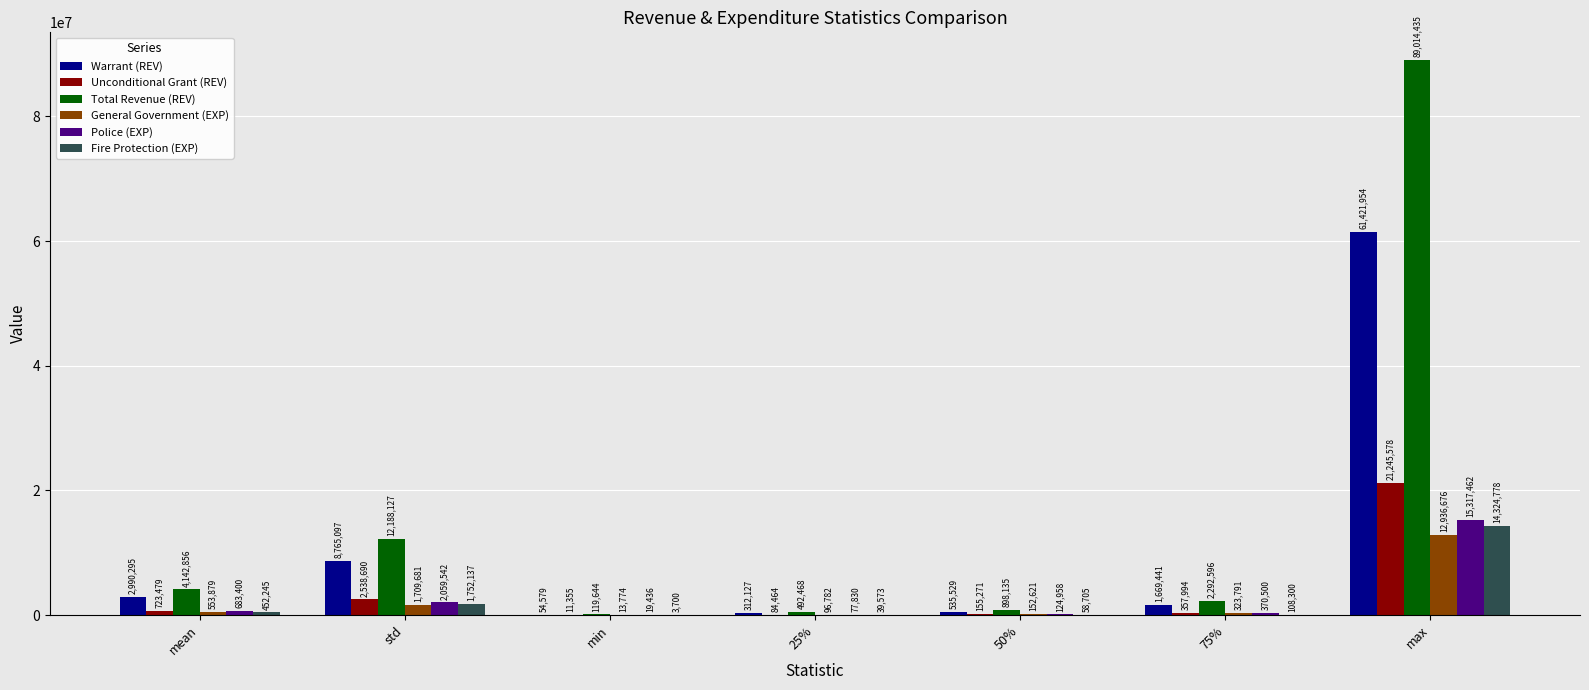

Which series changed the most between 75% and max?

Total Revenue (REV)